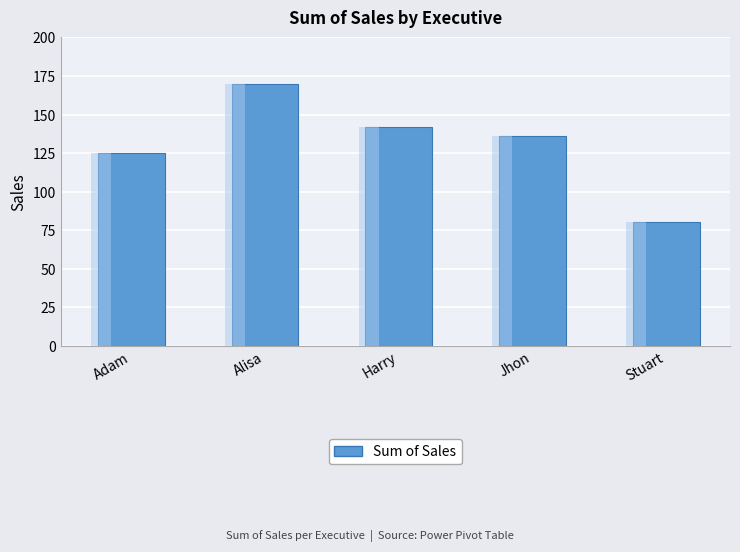

At which label is the value closest to 125?

Adam